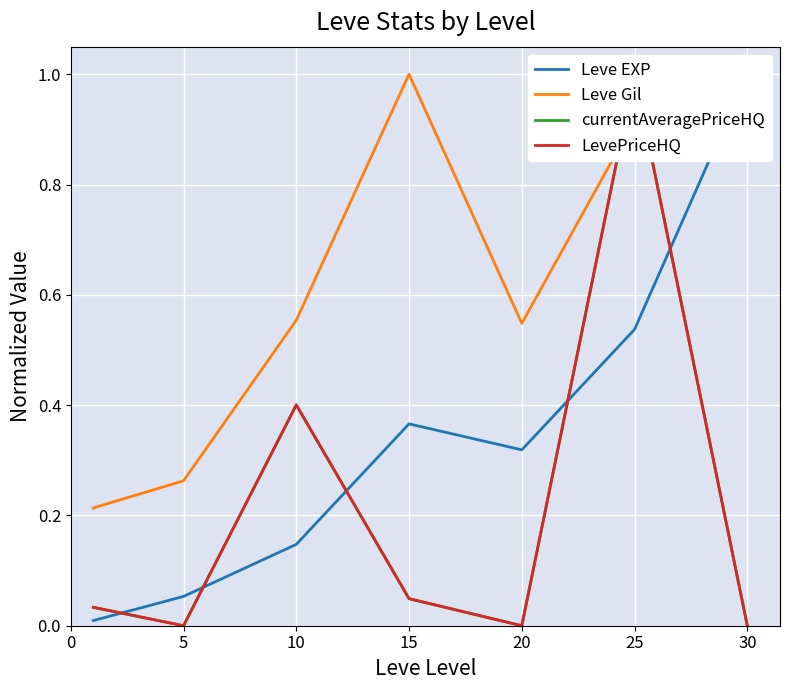

The value of Leve Gil at 25 is 0.3. True or false?

False